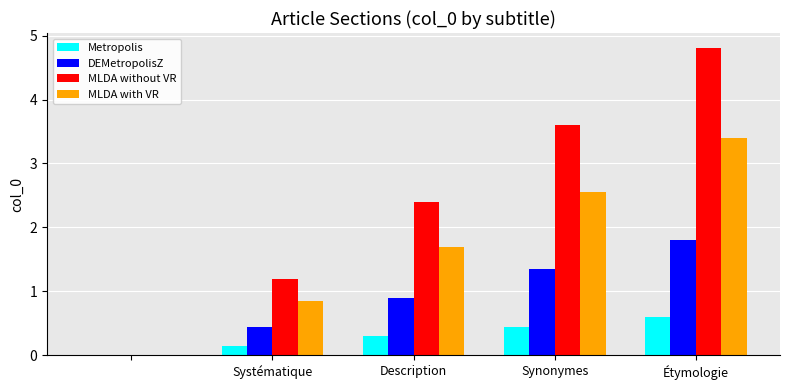

How many values in the MLDA without VR series exceed 2?

3